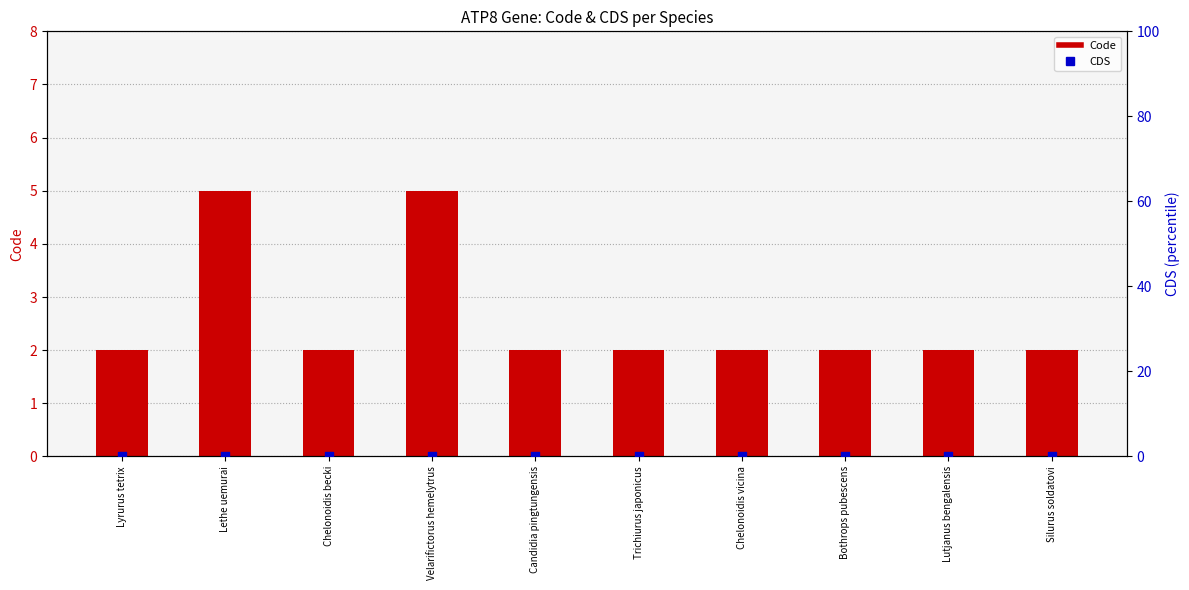

What are all the series names shown in the legend?

Code, CDS